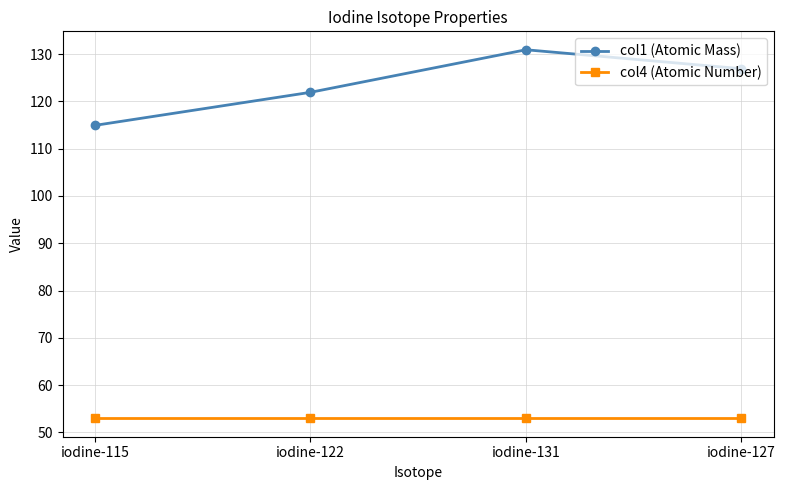

Is this an area chart (filled region under the line)?

No